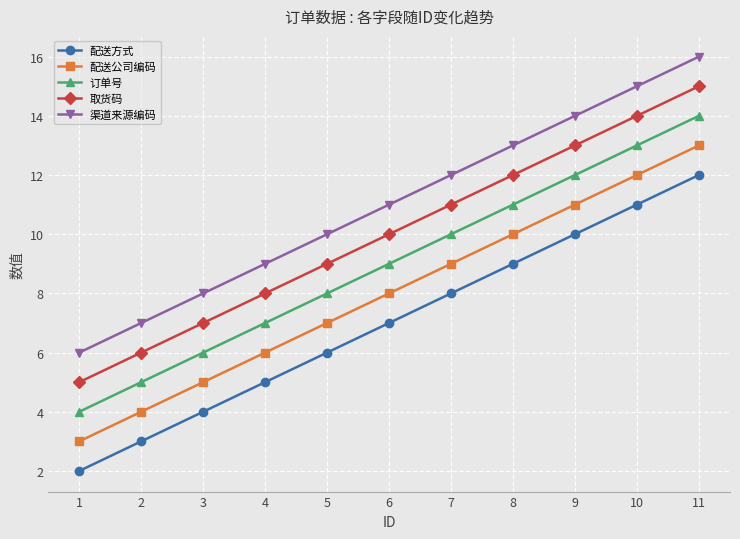

Reading right to left, list all the values displayed in this chart.

配送方式: 11=12	10=11	9=10	8=9	7=8	6=7	5=6	4=5	3=4	2=3	1=2
配送公司编码: 11=13	10=12	9=11	8=10	7=9	6=8	5=7	4=6	3=5	2=4	1=3
订单号: 11=14	10=13	9=12	8=11	7=10	6=9	5=8	4=7	3=6	2=5	1=4
取货码: 11=15	10=14	9=13	8=12	7=11	6=10	5=9	4=8	3=7	2=6	1=5
渠道来源编码: 11=16	10=15	9=14	8=13	7=12	6=11	5=10	4=9	3=8	2=7	1=6